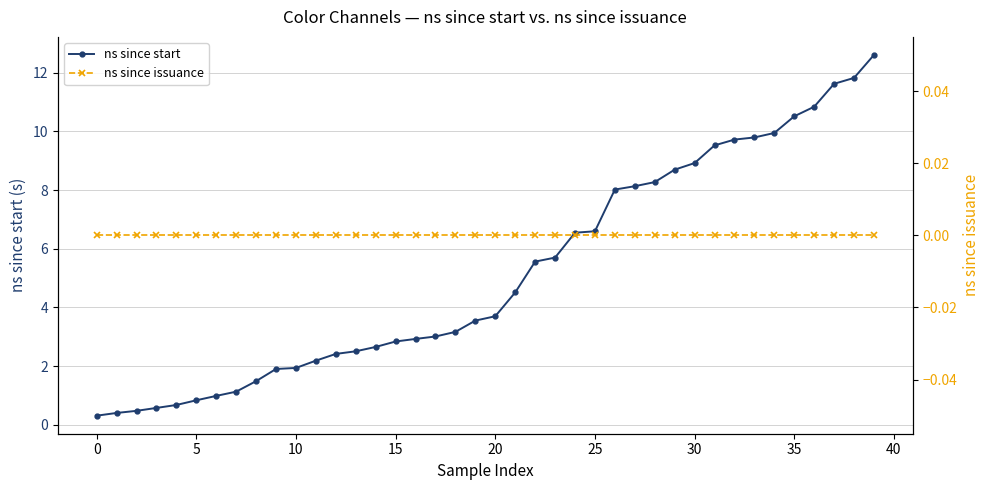

Is it true that ns since start equals 5.3 at 30?

False